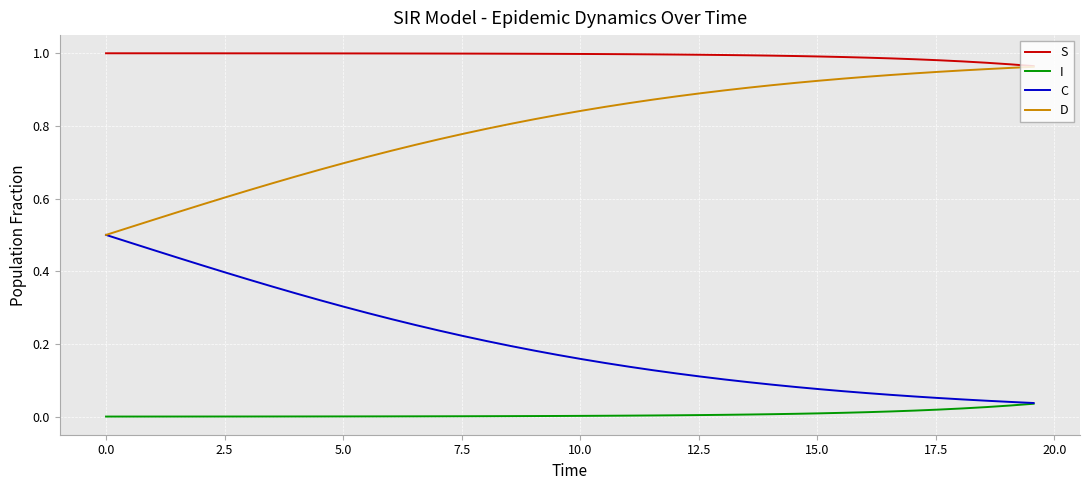

Which series has the largest total across all categories?

S